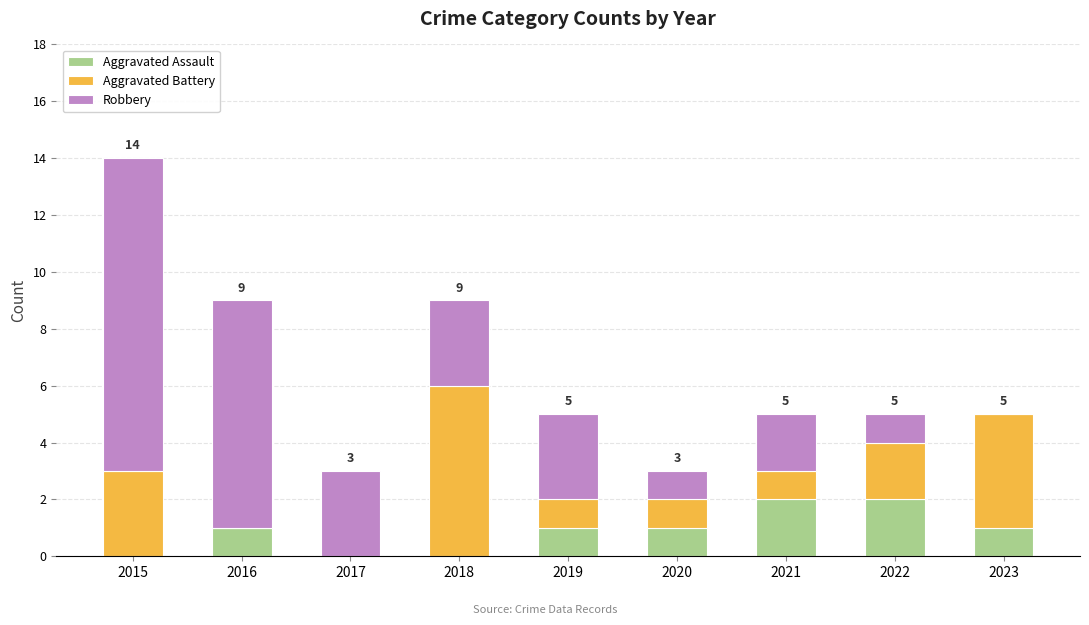

Is it true that Aggravated Assault equals 1 at 2019?

True